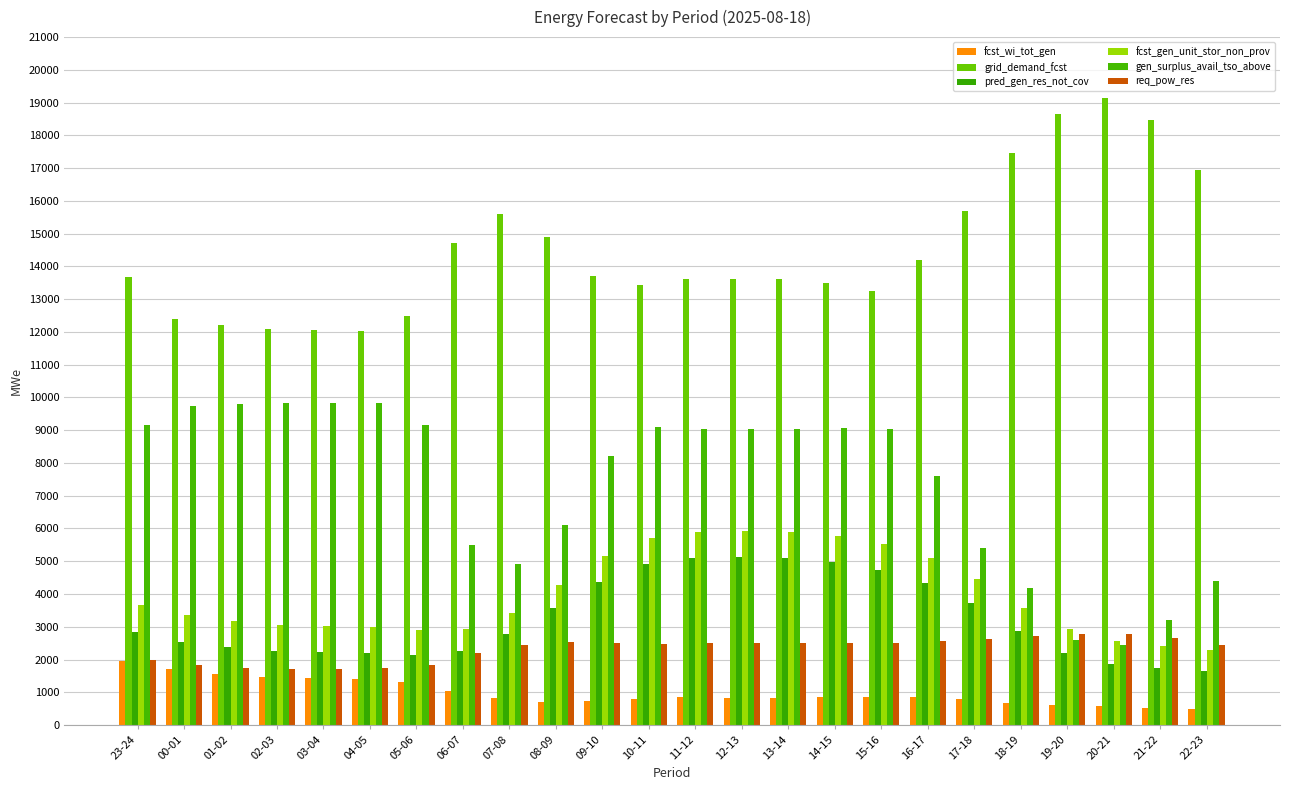

Between 14-15 and 18-19, which series saw the biggest shift?

gen_surplus_avail_tso_above